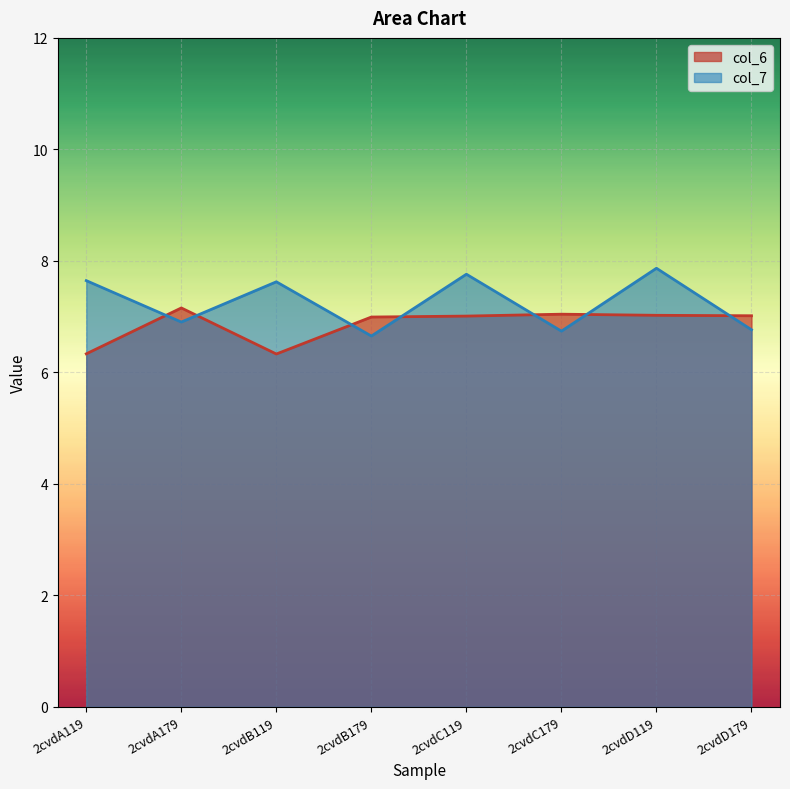

Which series changed the most between 2cvdA119 and 2cvdC119?

col_6